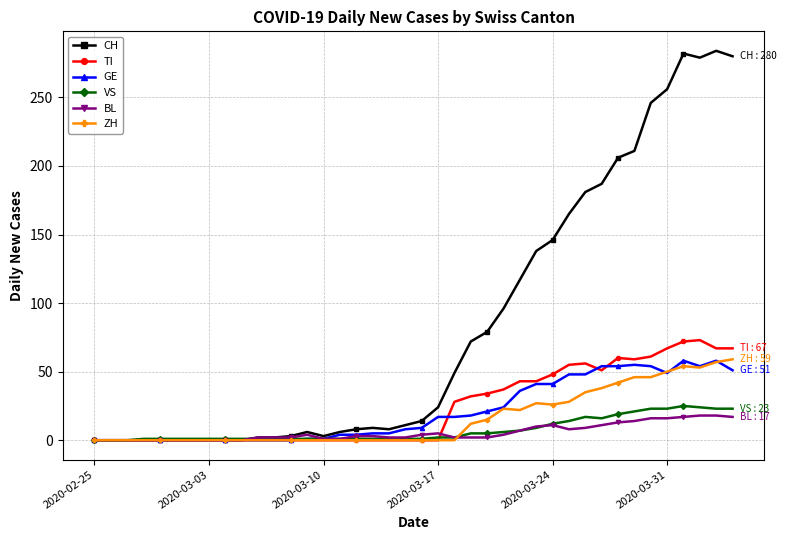

What is the maximum value shown in the chart?

284